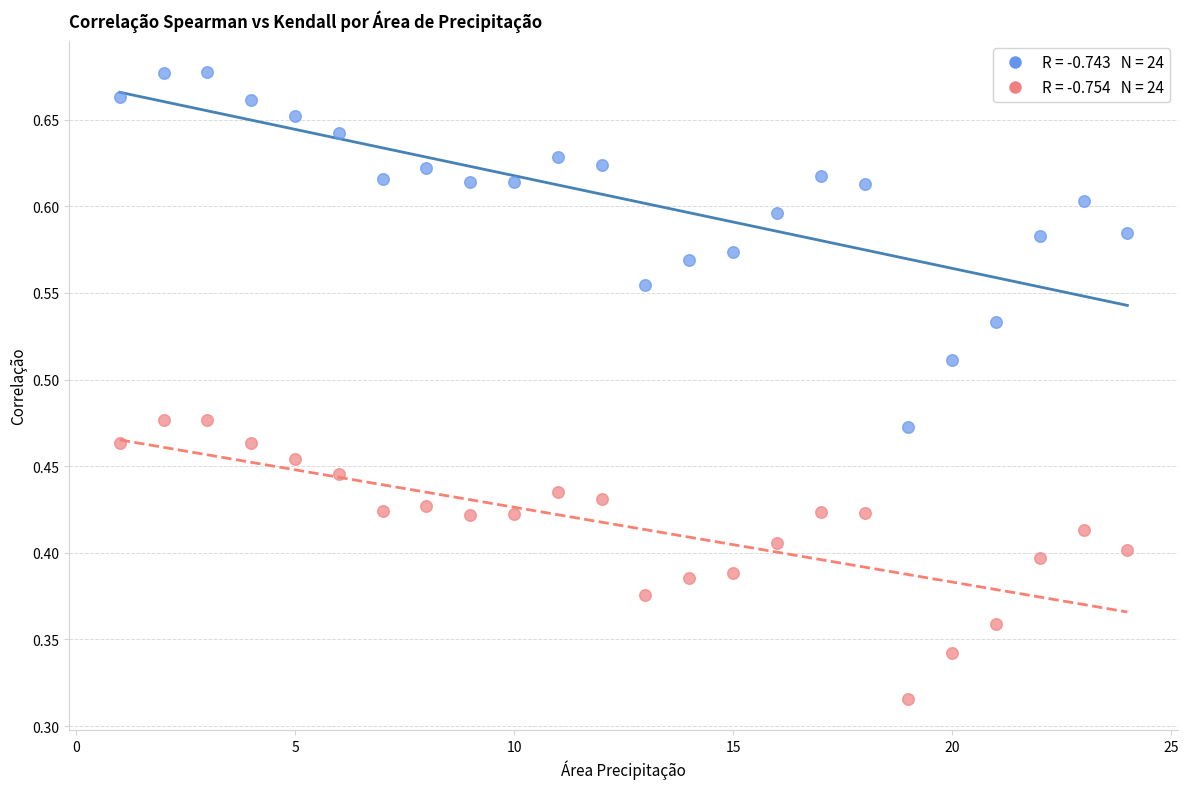

Across all data points, what is the range of X values (max minus min)?

23.0